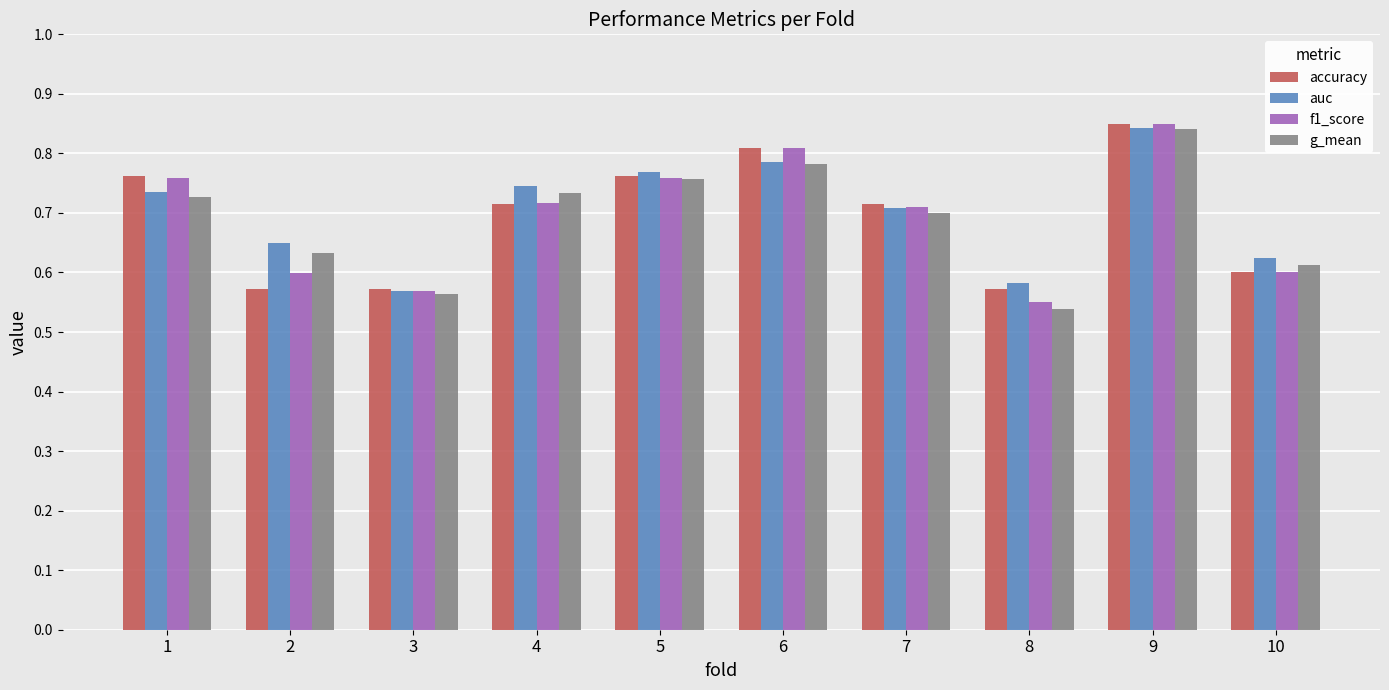

What is the sum of all accuracy values?

6.9